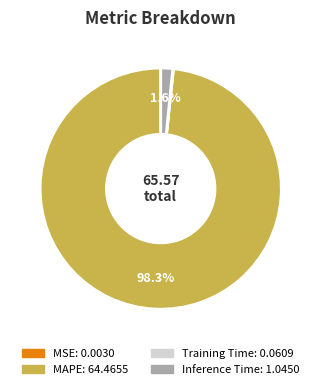

To the nearest percent, what is the difference between the largest and smallest slice percentages?

98%